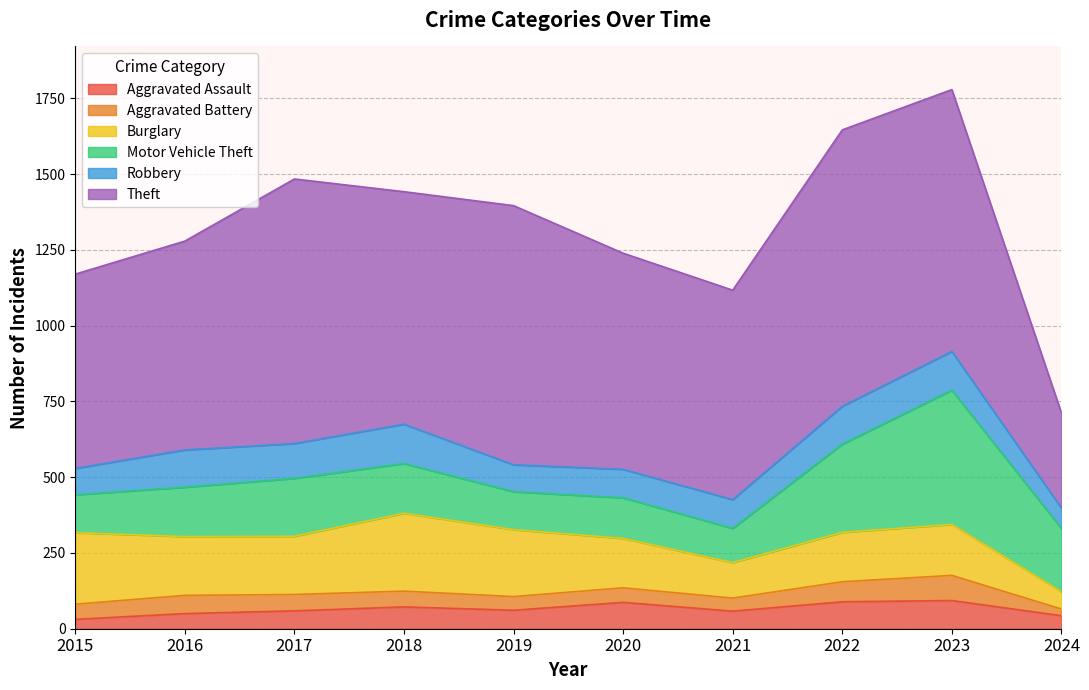

Does the chart display data point markers on the line(s)?

No